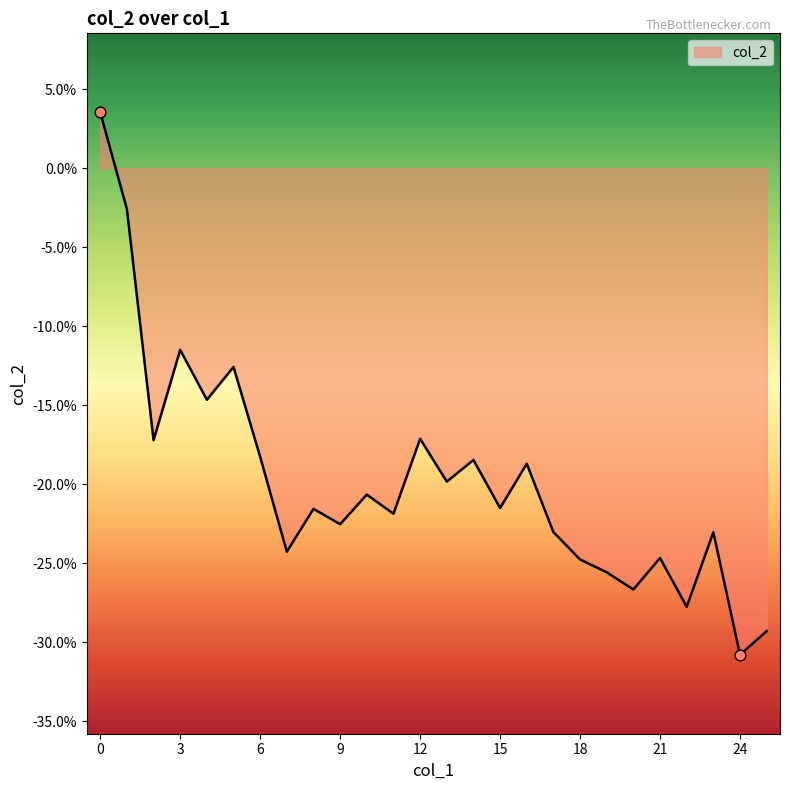

Is this an area chart (filled region under the line)?

Yes